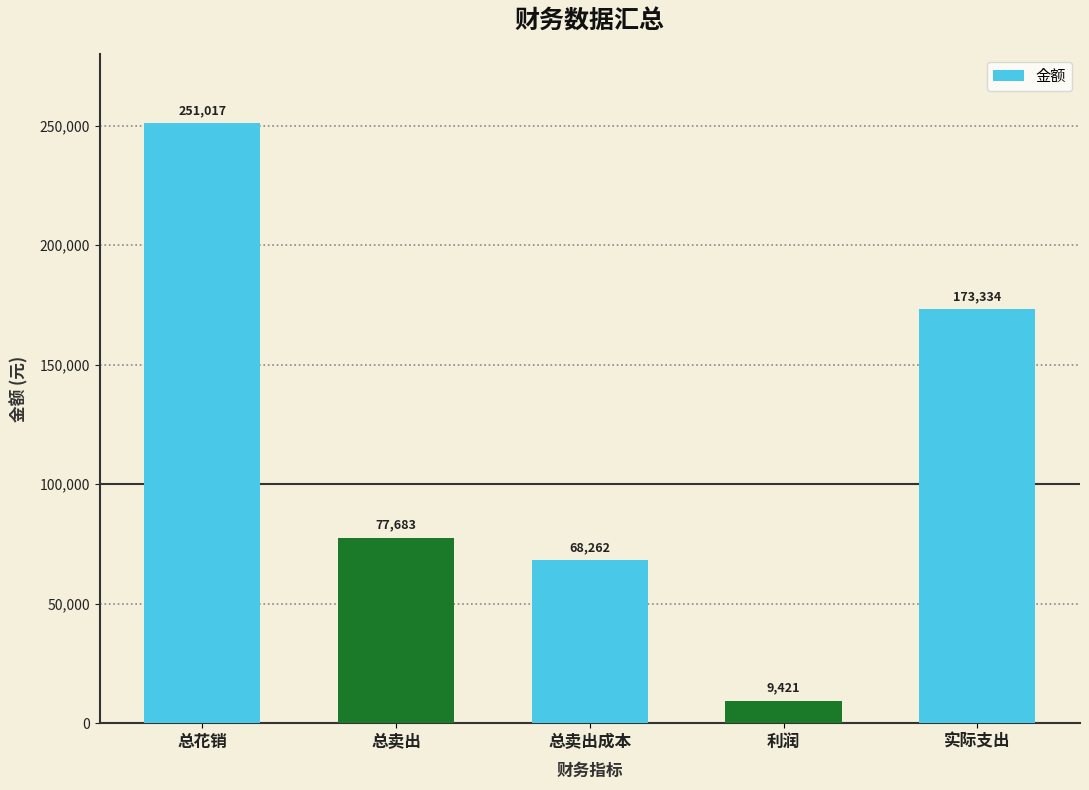

List the labels in order of value, smallest first.

利润, 总卖出成本, 总卖出, 实际支出, 总花销